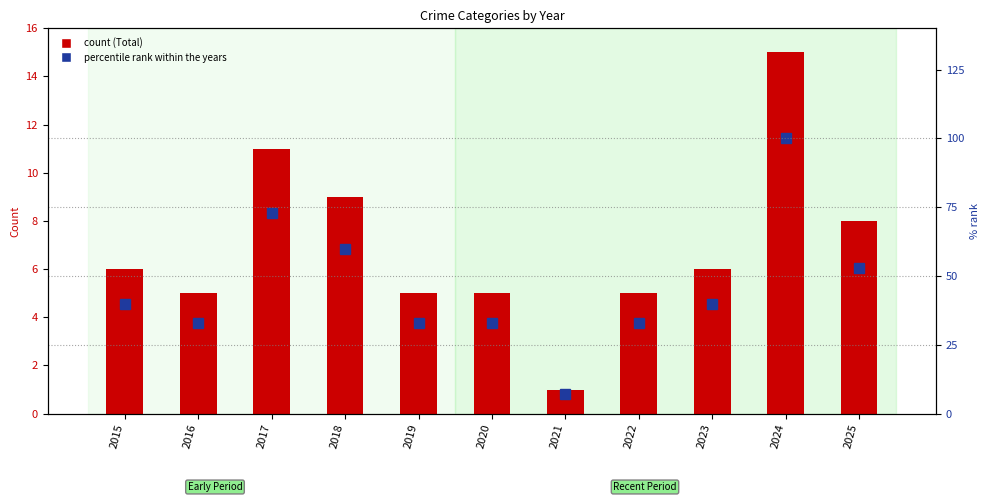

Which series has the largest range (max minus min)?

% rank within years